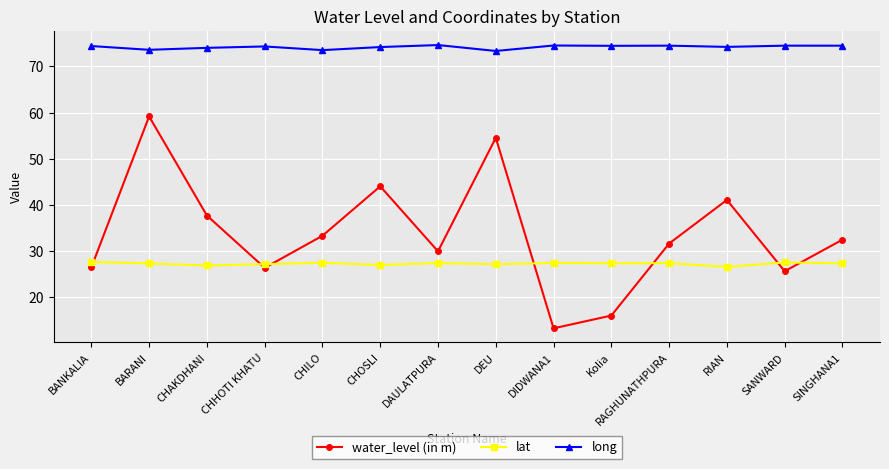

True or false: long and lat cross at least once.

False